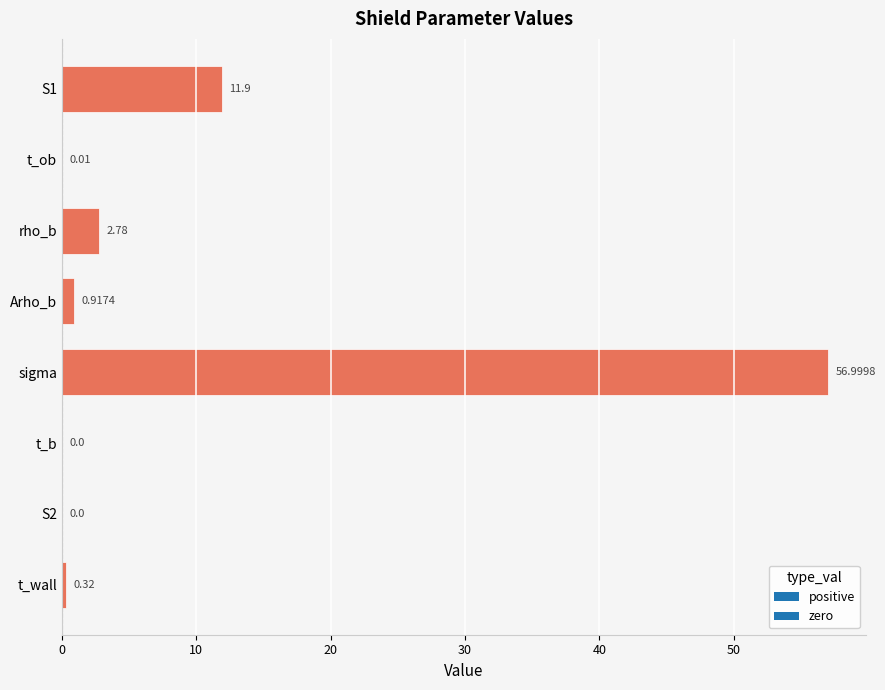

What is the change in value from S1 to rho_b?

-9.1